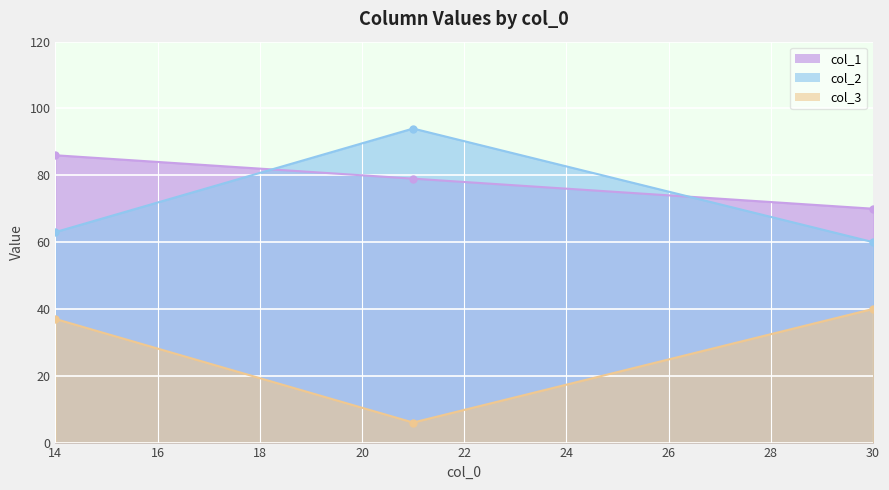

What is the difference between the col_2 values at 14 and 30?

3